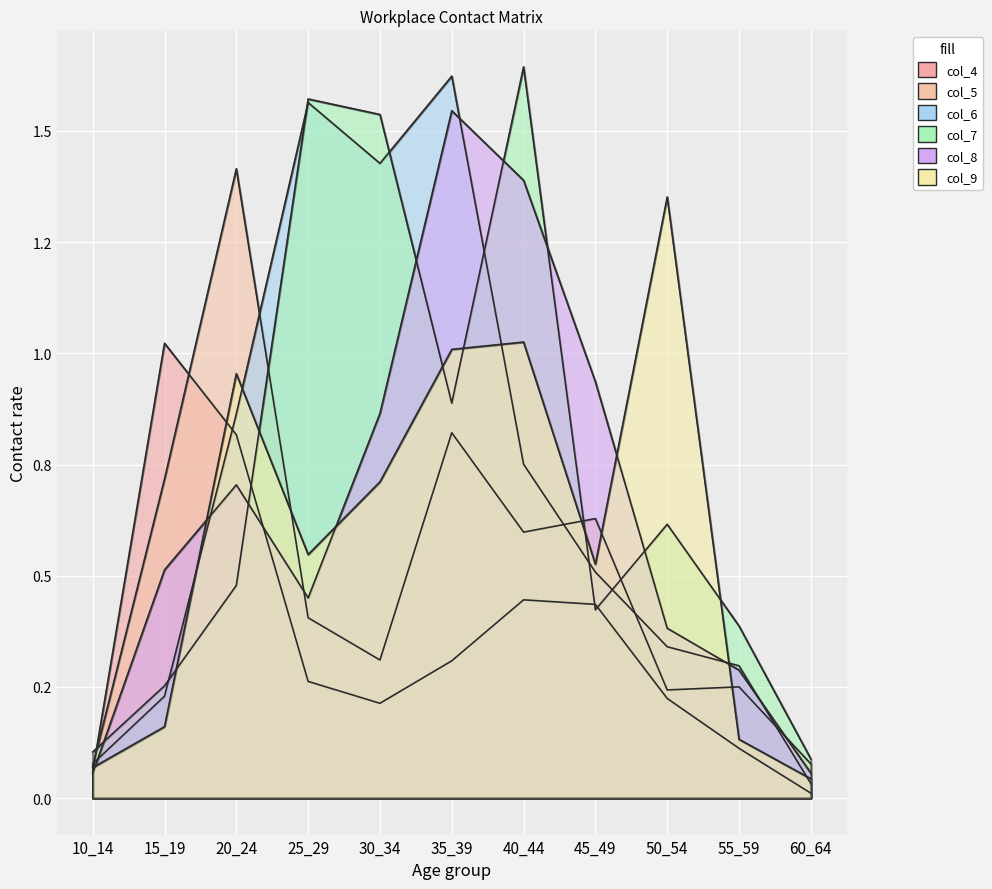

What is the sum of all col_7 values?

8.0